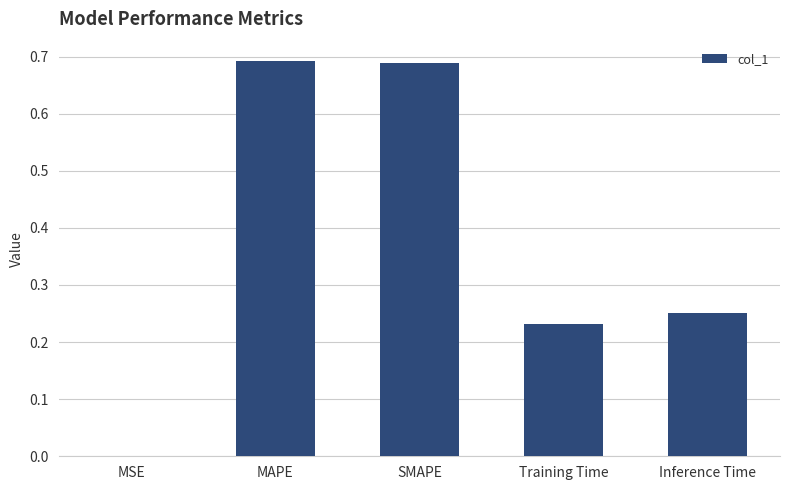

Which has a higher value, MAPE or Training Time?

MAPE